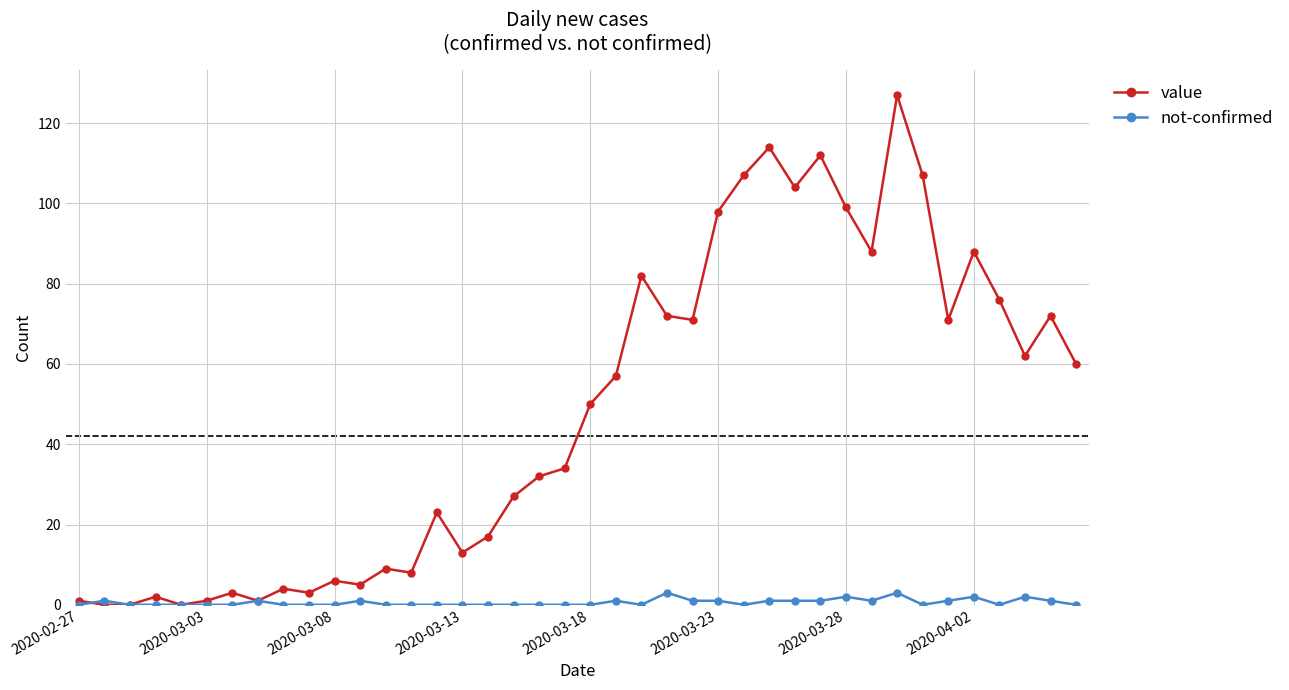

True or false: value has more than 2 points higher than both neighbors.

True